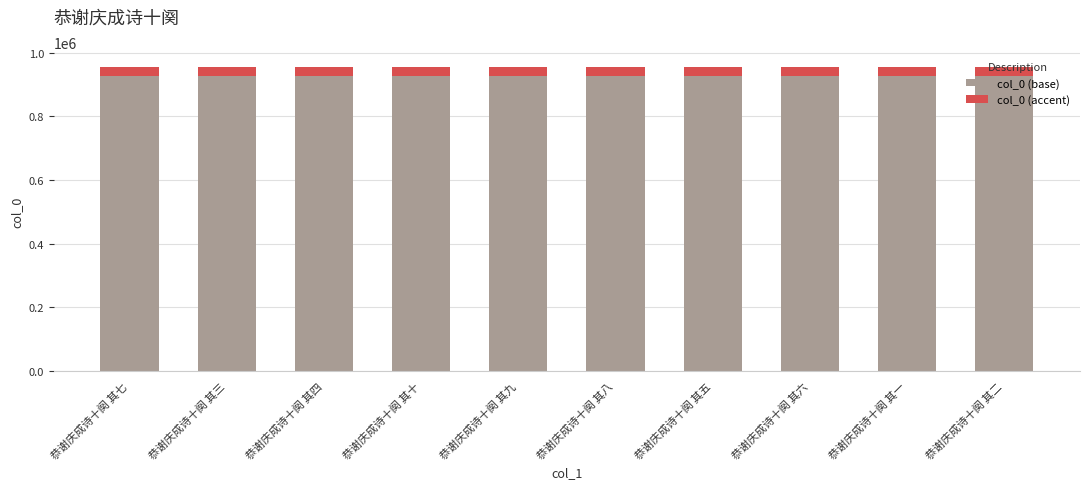

What is the difference between the col_0 (base) values at 恭谢庆成诗十阕 其三 and 恭谢庆成诗十阕 其七?

1.9